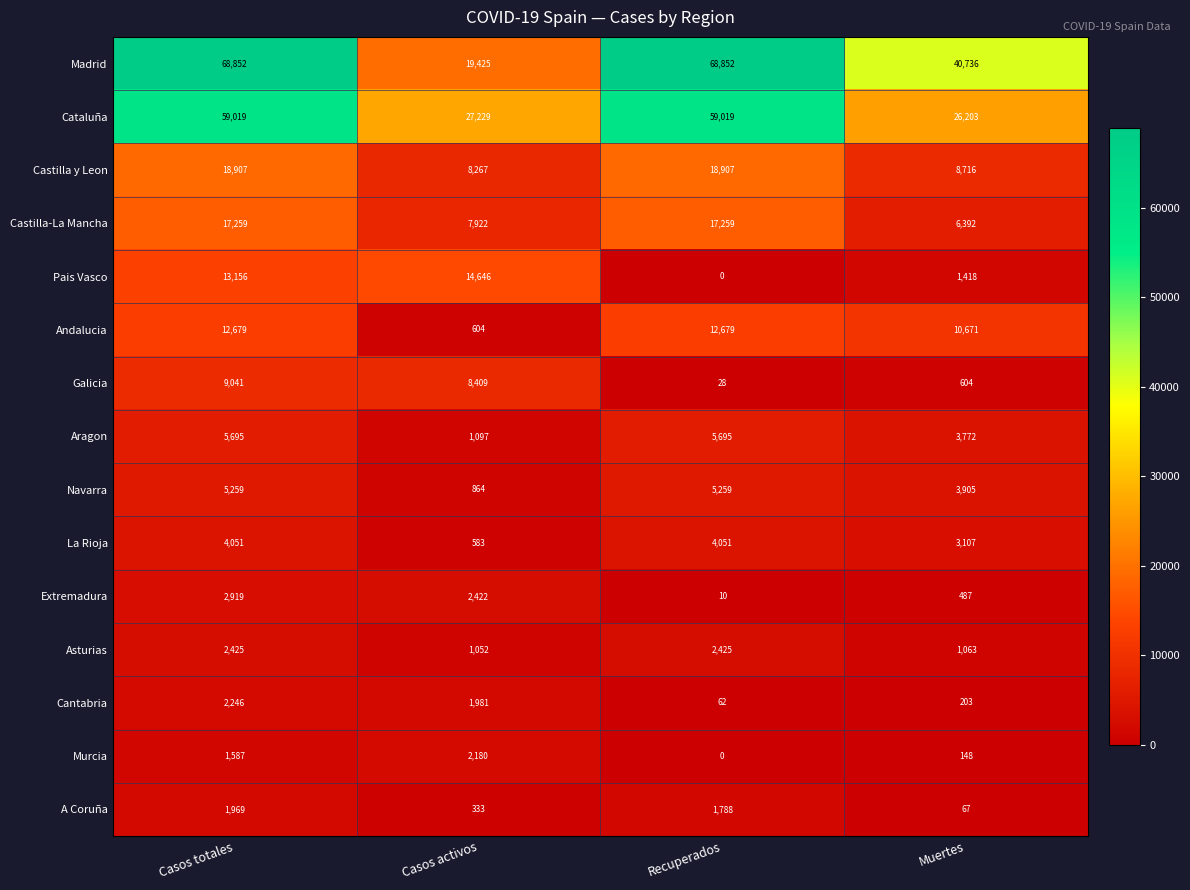

How many series are shown in this chart?

15